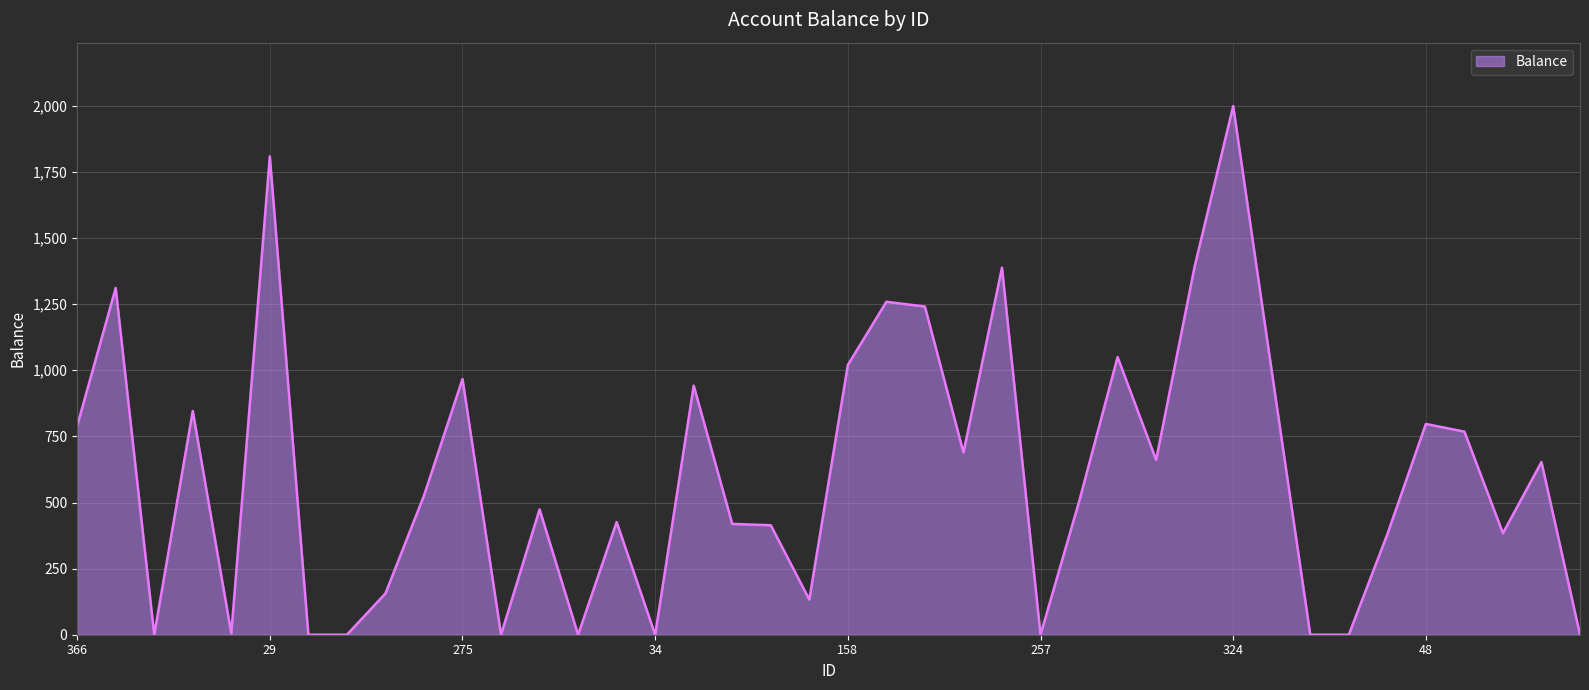

How many lines are shown in the chart?

1